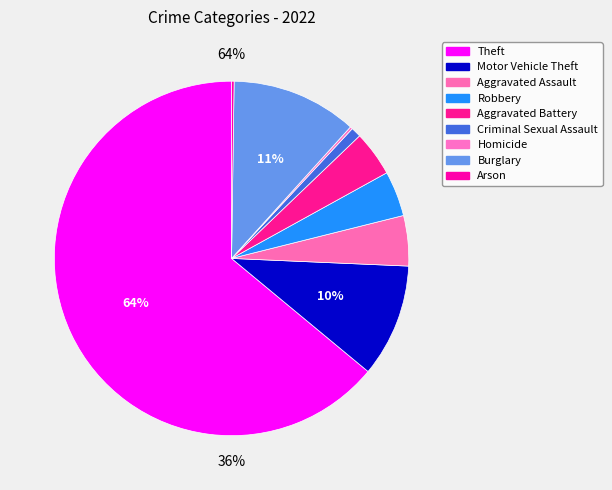

Which slice is the largest?

Theft